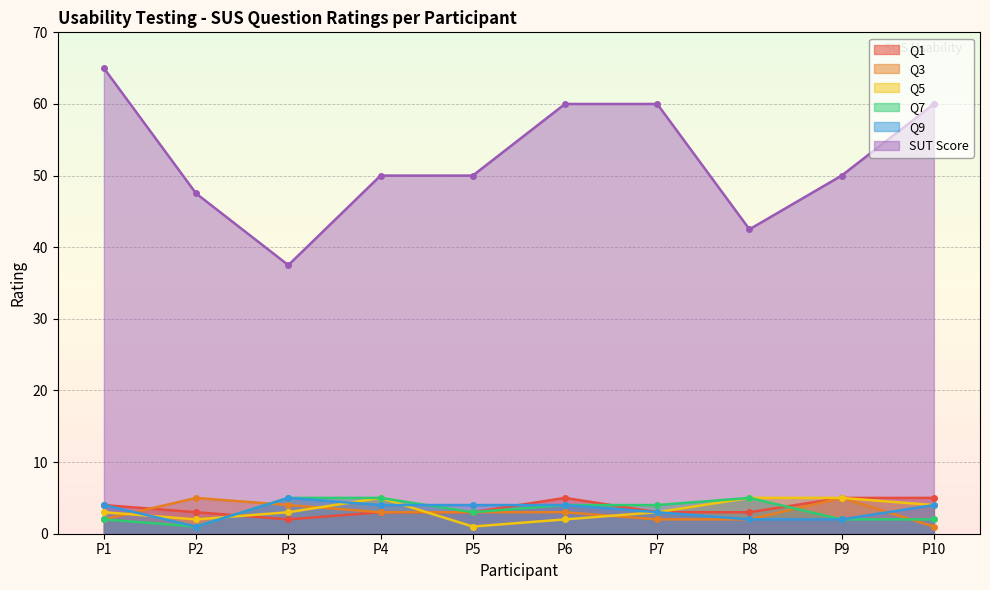

Reading right to left, list all the values displayed in this chart.

Q1: P10=5.0	P9=5.0	P8=3.0	P7=3.0	P6=5.0	P5=3.0	P4=3.0	P3=2.0	P2=3.0	P1=4.0
Q3: P10=1.0	P9=5.0	P8=2.0	P7=2.0	P6=3.0	P5=3.0	P4=3.0	P3=4.0	P2=5.0	P1=2.0
Q5: P10=4.0	P9=5.0	P8=5.0	P7=3.0	P6=2.0	P5=1.0	P4=5.0	P3=3.0	P2=2.0	P1=3.0
Q7: P10=2.0	P9=2.0	P8=5.0	P7=4.0	P6=4.0	P5=3.0	P4=5.0	P3=5.0	P2=1.0	P1=2.0
Q9: P10=4.0	P9=2.0	P8=2.0	P7=3.0	P6=4.0	P5=4.0	P4=4.0	P3=5.0	P2=1.0	P1=4.0
SUT Score: P10=60.0	P9=50.0	P8=42.5	P7=60.0	P6=60.0	P5=50.0	P4=50.0	P3=37.5	P2=47.5	P1=65.0